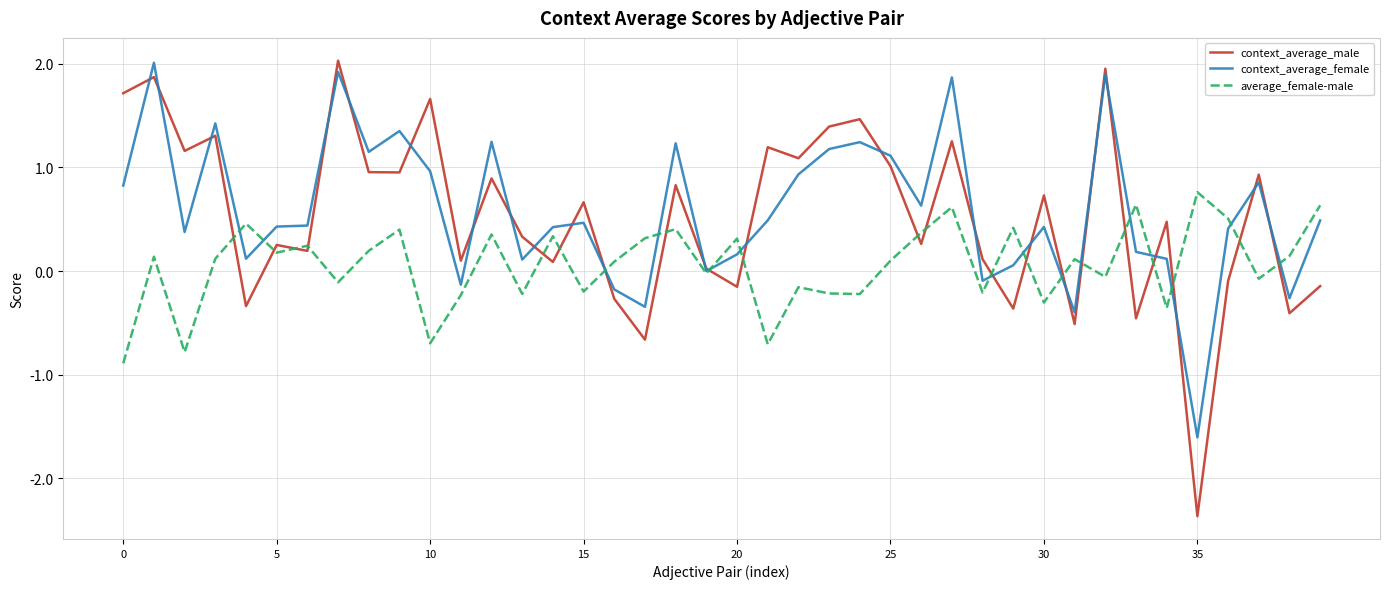

What is the minimum value for average_female-male?

-0.9